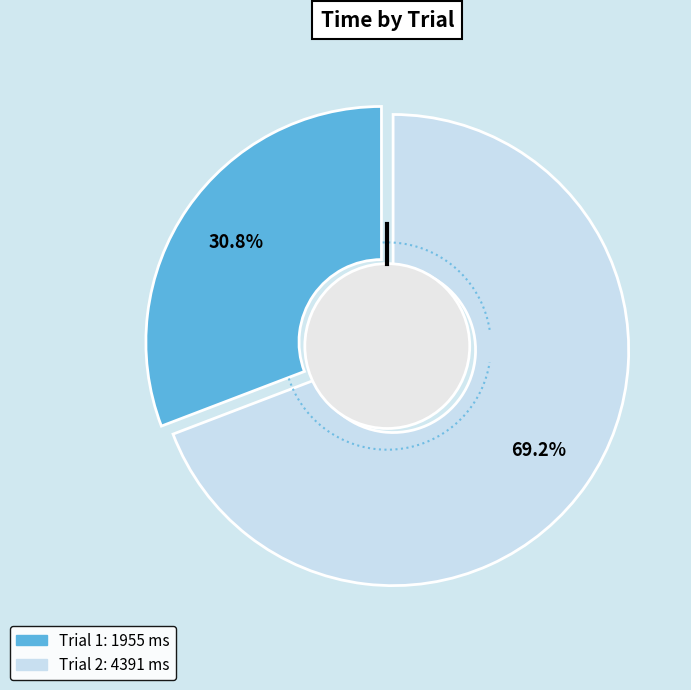

To the nearest percent, what is the average slice percentage?

50%